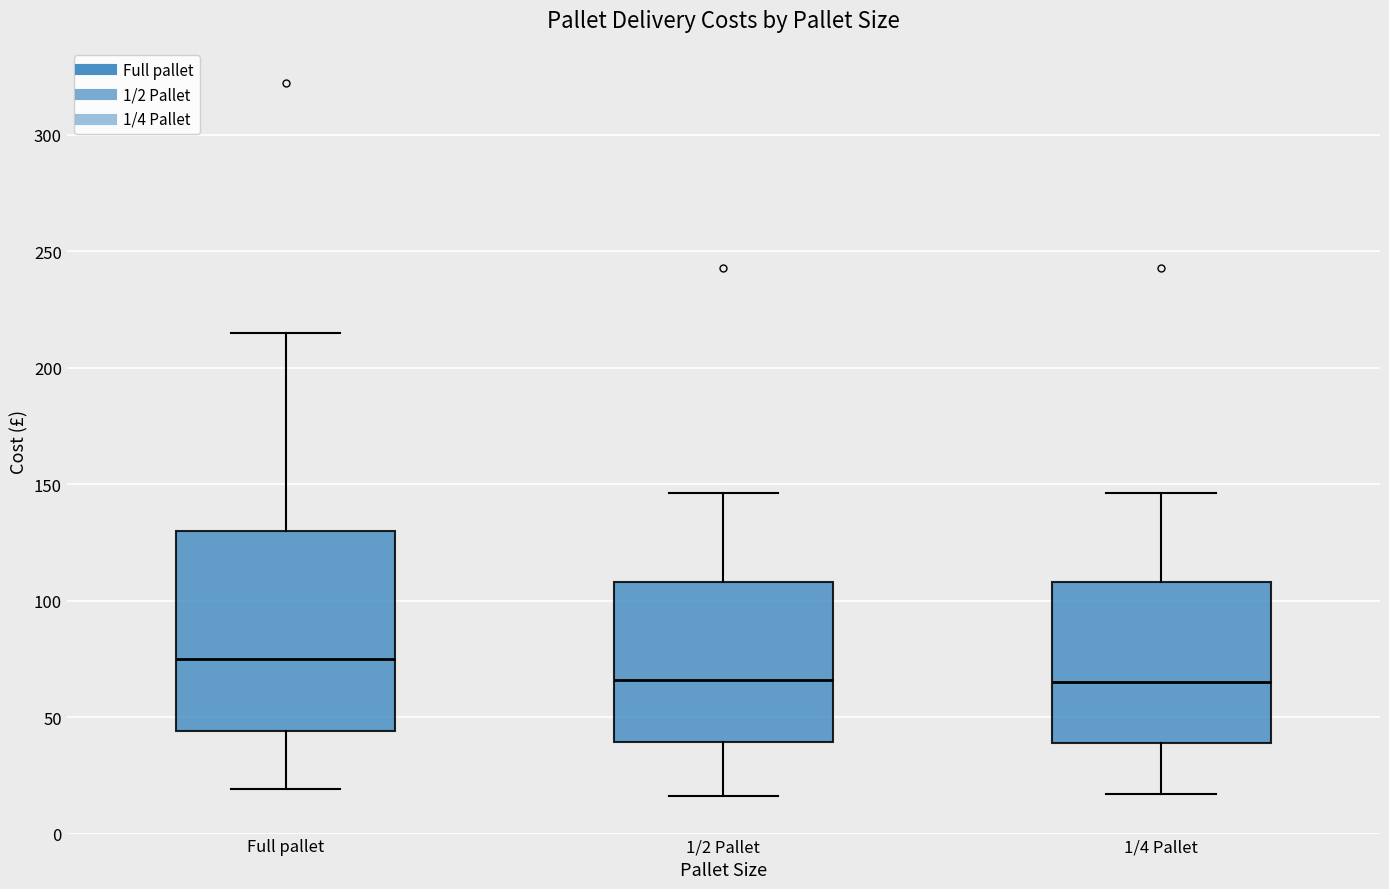

Reading left to right, transcribe this box plot: for each box, give where its median line is, the range the box spans, and where its two whiskers end, as read against the y-axis. The values are not printed on the chart, so give them approximately, as read against the axis.

Full pallet: median 75, box 45 to 130, whiskers 20 to 215
1/2 Pallet: median 65, box 40 to 110, whiskers 15 to 145
1/4 Pallet: median 65, box 40 to 110, whiskers 15 to 145